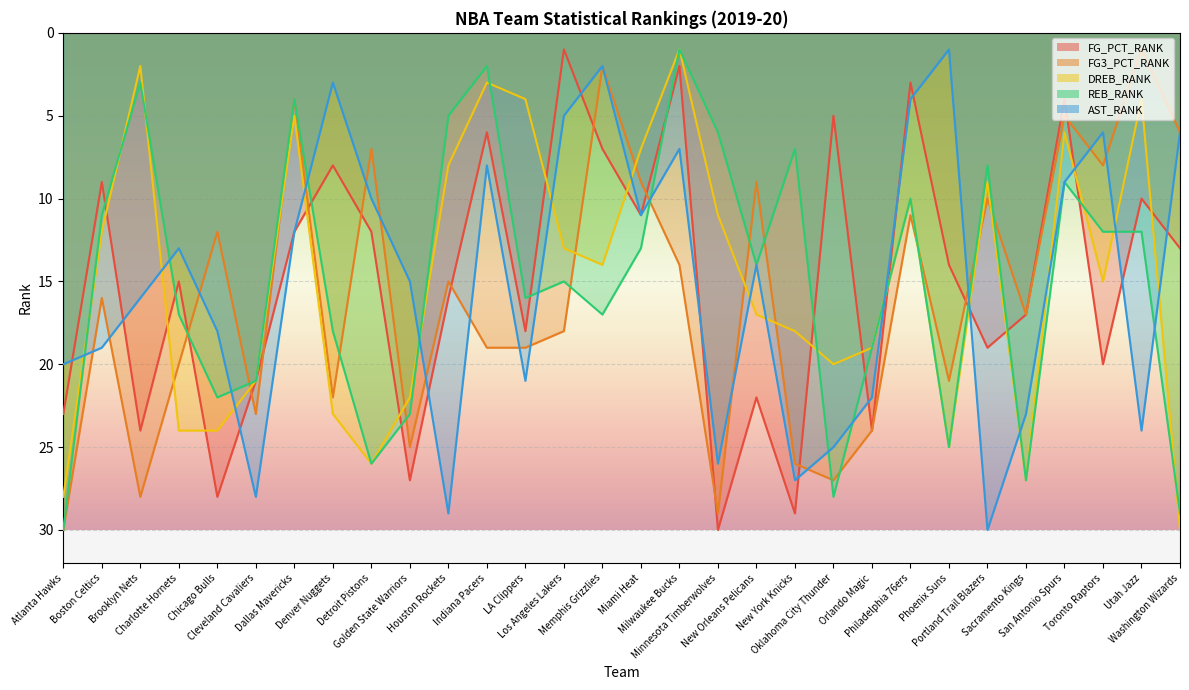

Between which two adjacent categories do FG3_PCT_RANK and DREB_RANK first intersect?

Brooklyn Nets and Charlotte Hornets